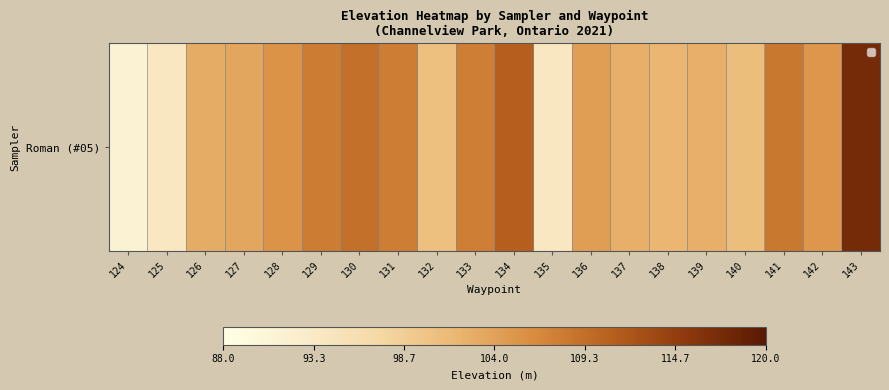

What is the average value?

103.9